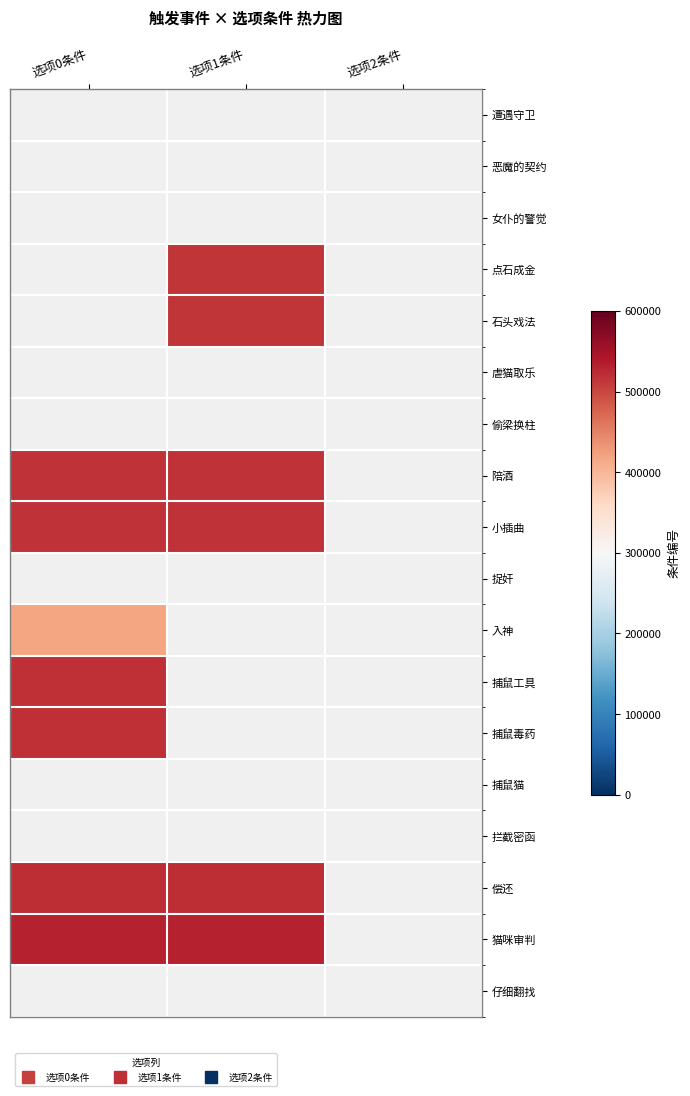

Rank the series by their maximum value, from highest to lowest.

猫咪审判, 仔细翻找, 捕鼠毒药, 捕鼠猫, 拦截密函, 偿还, 捕鼠工具, 小插曲, 捉奸, 入神, 遭遇守卫, 恶魔的契约, 女仆的警觉, 点石成金, 石头戏法, 虐猫取乐, 偷梁换柱, 陪酒